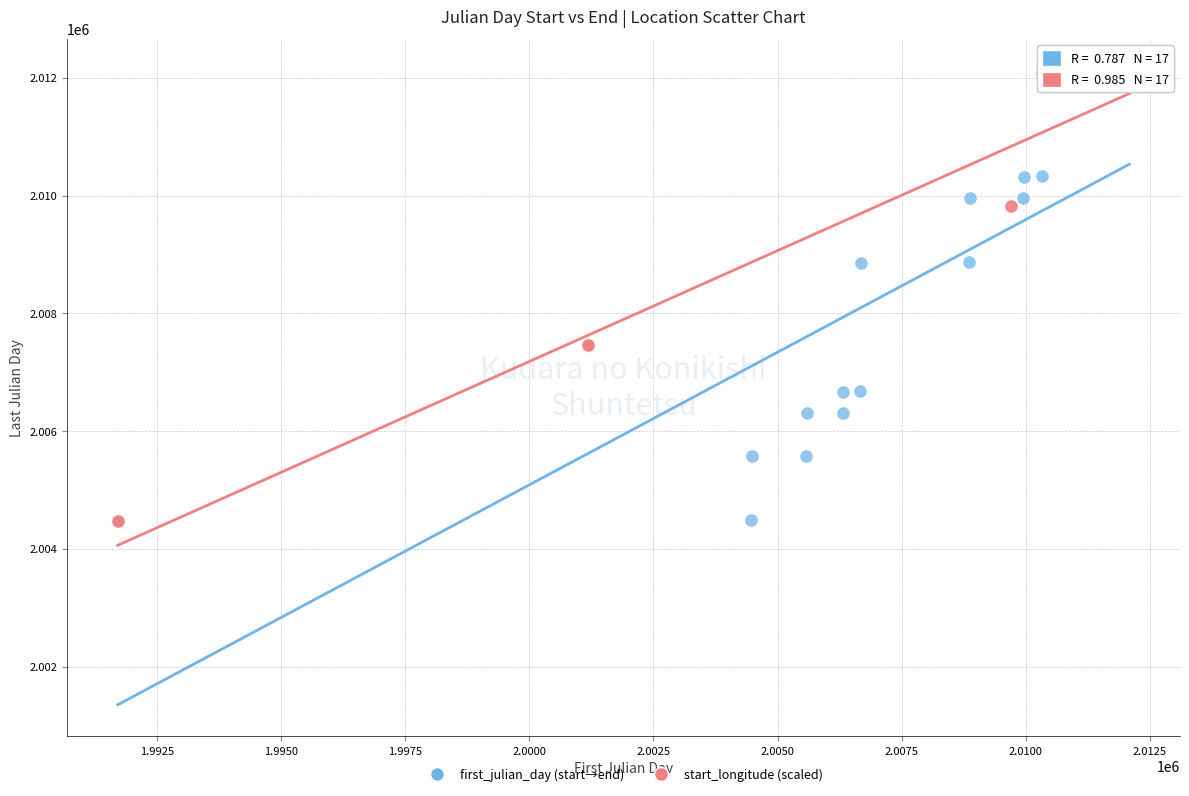

What are all the series names shown in the legend?

first_julian_day (start→end), start_longitude (scaled)